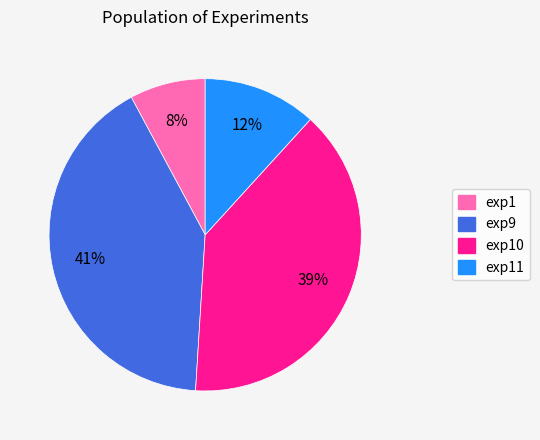

Count the number of slices in the pie.

4